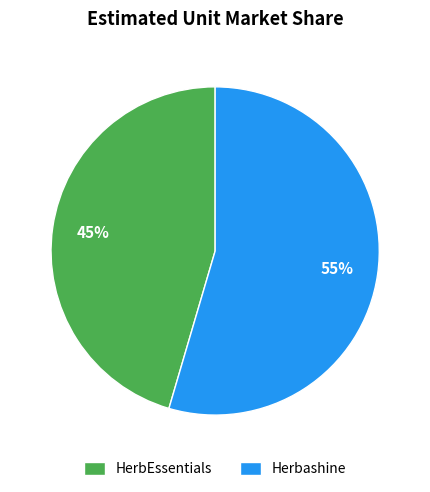

To the nearest percent, what is the combined percentage of HerbEssentials and Herbashine?

100%